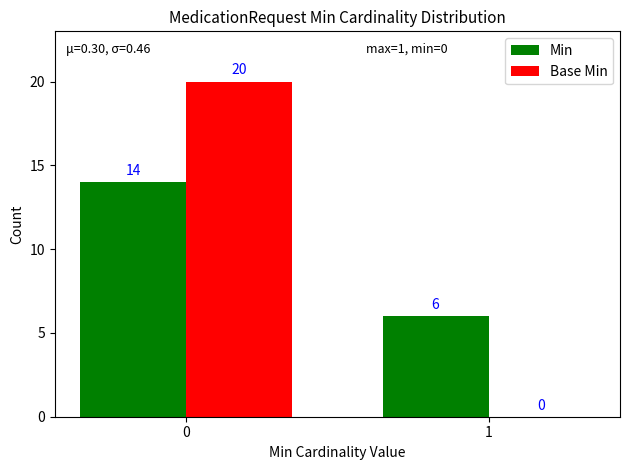

The Base Min series shows -11 at 1. True or false?

False